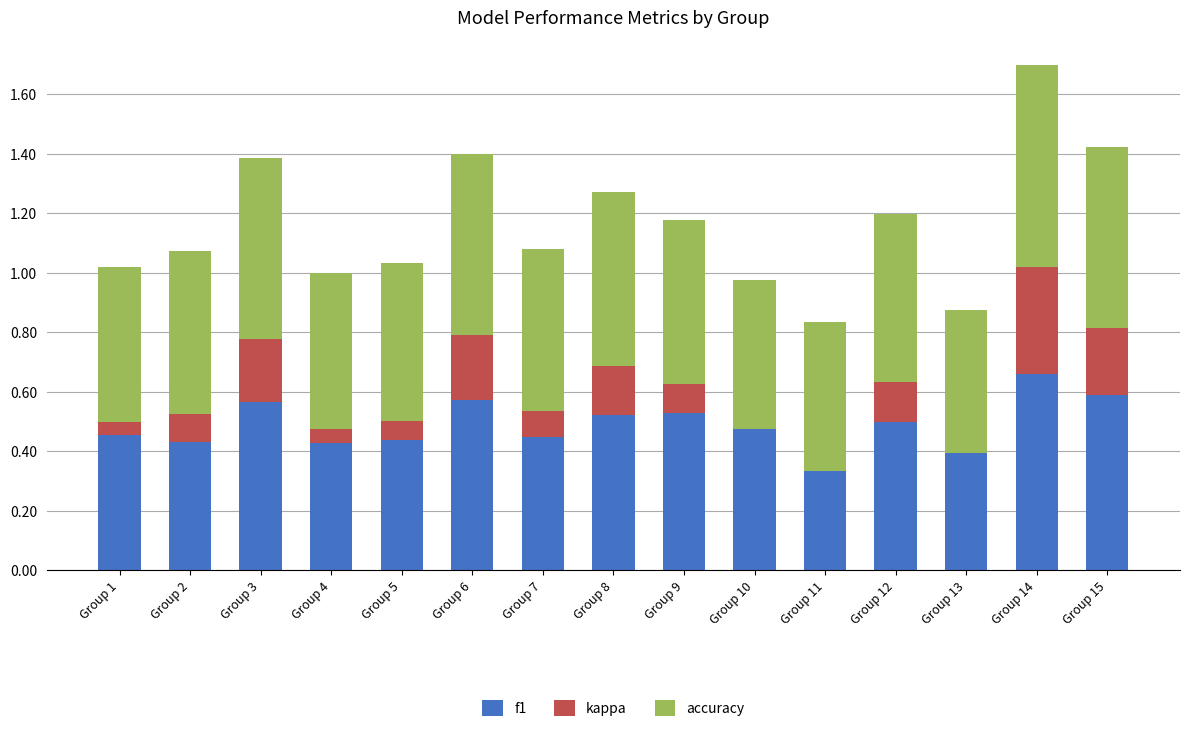

Reading right to left, extract all data points from this chart.

f1: 0.6	0.7	0.4	0.5	0.3	0.5	0.5	0.5	0.4	0.6	0.4	0.4	0.6	0.4	0.5
kappa: 0.2	0.4	-0.0	0.1	0.0	0.0	0.1	0.2	0.1	0.2	0.1	0.0	0.2	0.1	0.0
accuracy: 0.6	0.7	0.5	0.6	0.5	0.5	0.6	0.6	0.5	0.6	0.5	0.5	0.6	0.5	0.5